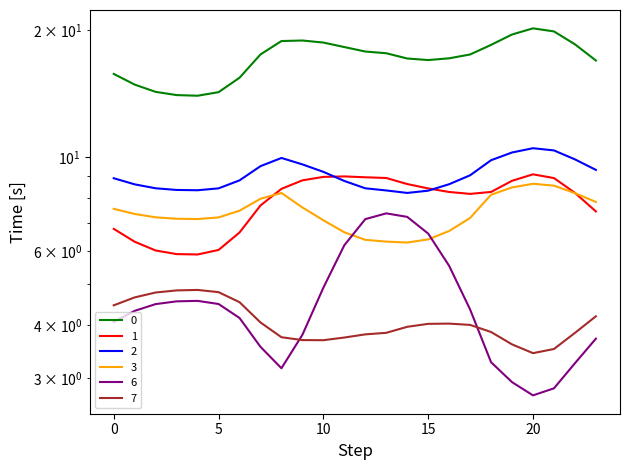

Count the number of categories in the chart.

24